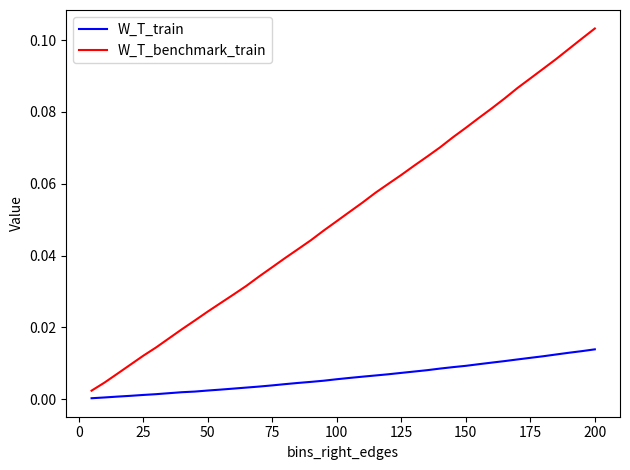

How many distinct data groups are displayed?

2